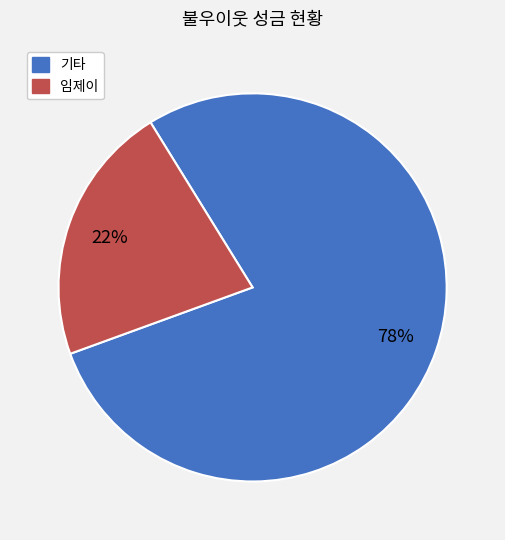

To the nearest percent, what is the average slice percentage?

50%